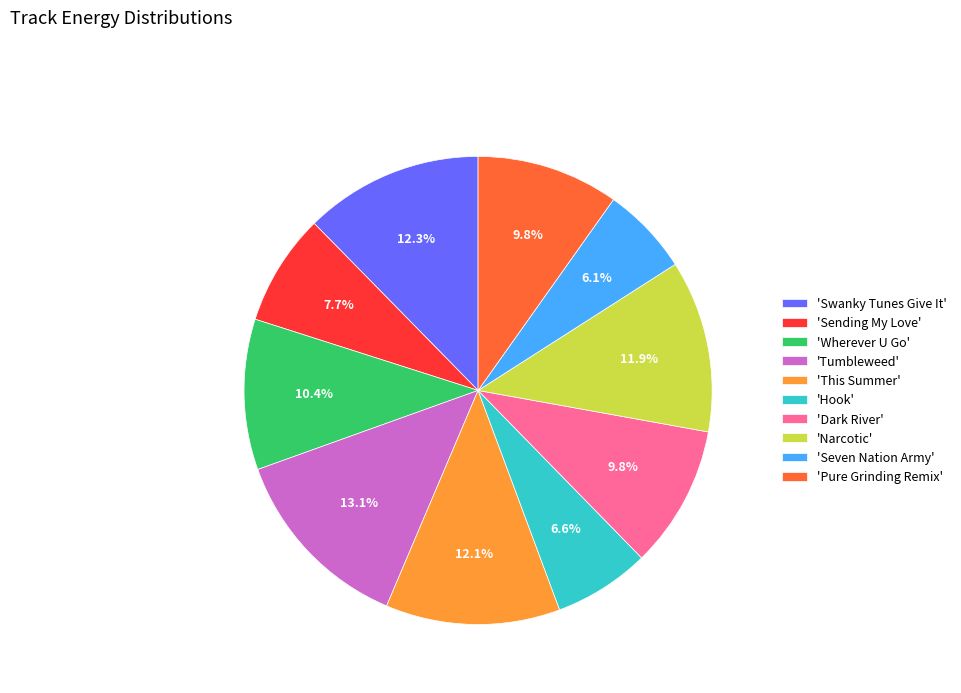

How many slices are in this pie chart?

10